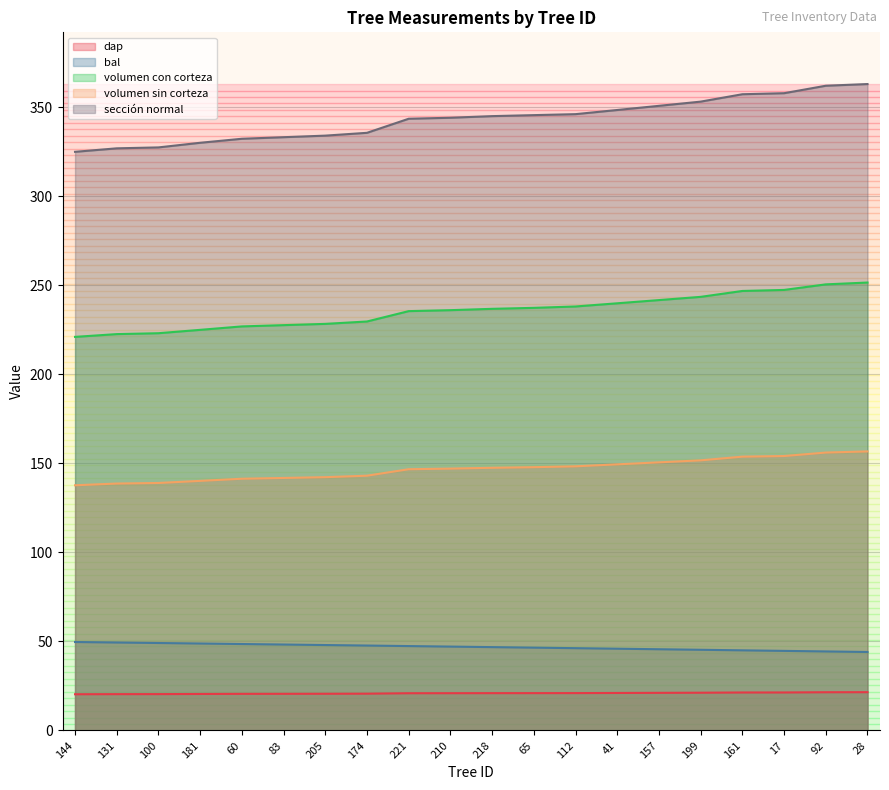

How many distinct data groups are displayed?

5